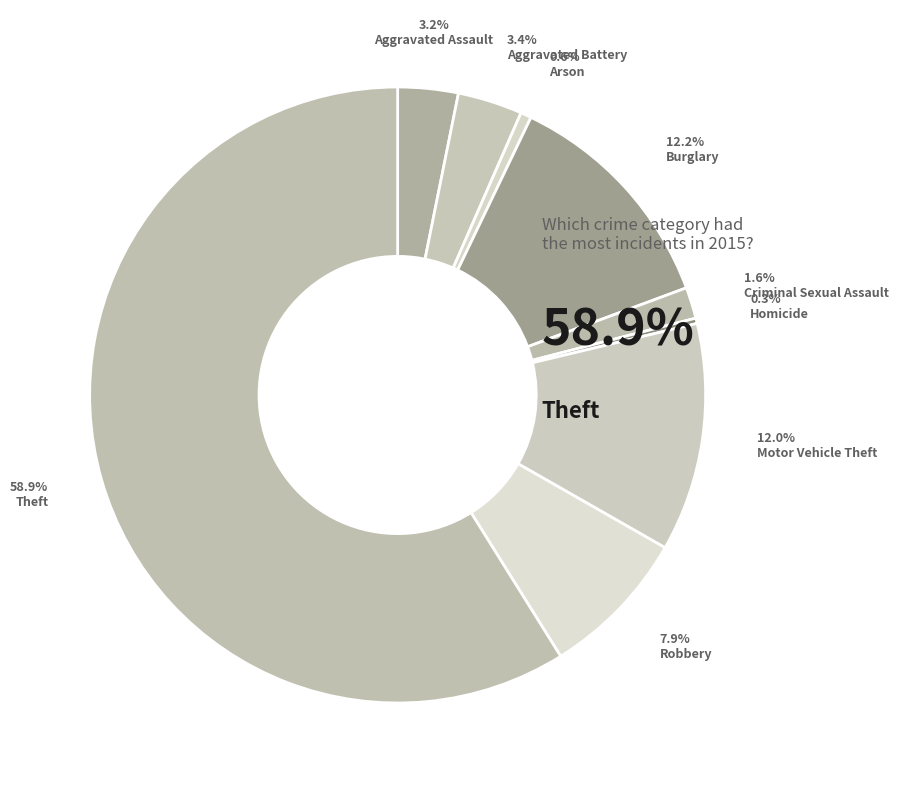

How many slices are in this pie chart?

9